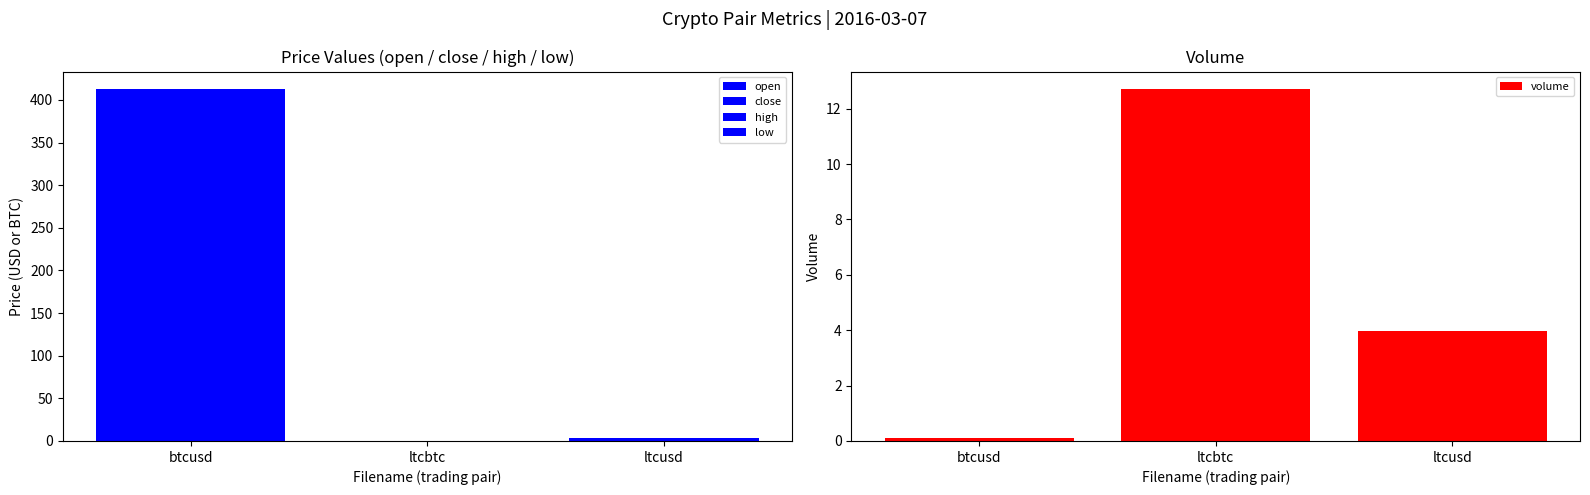

Which category has the highest value in the volume series?

ltcbtc